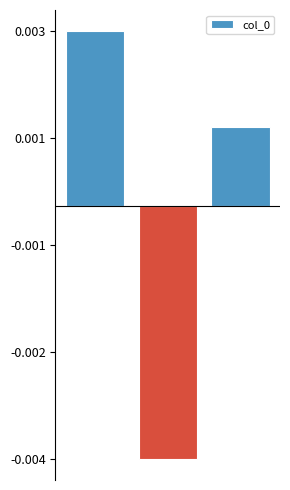

List the labels in order of value, smallest first.

1, 2, 0